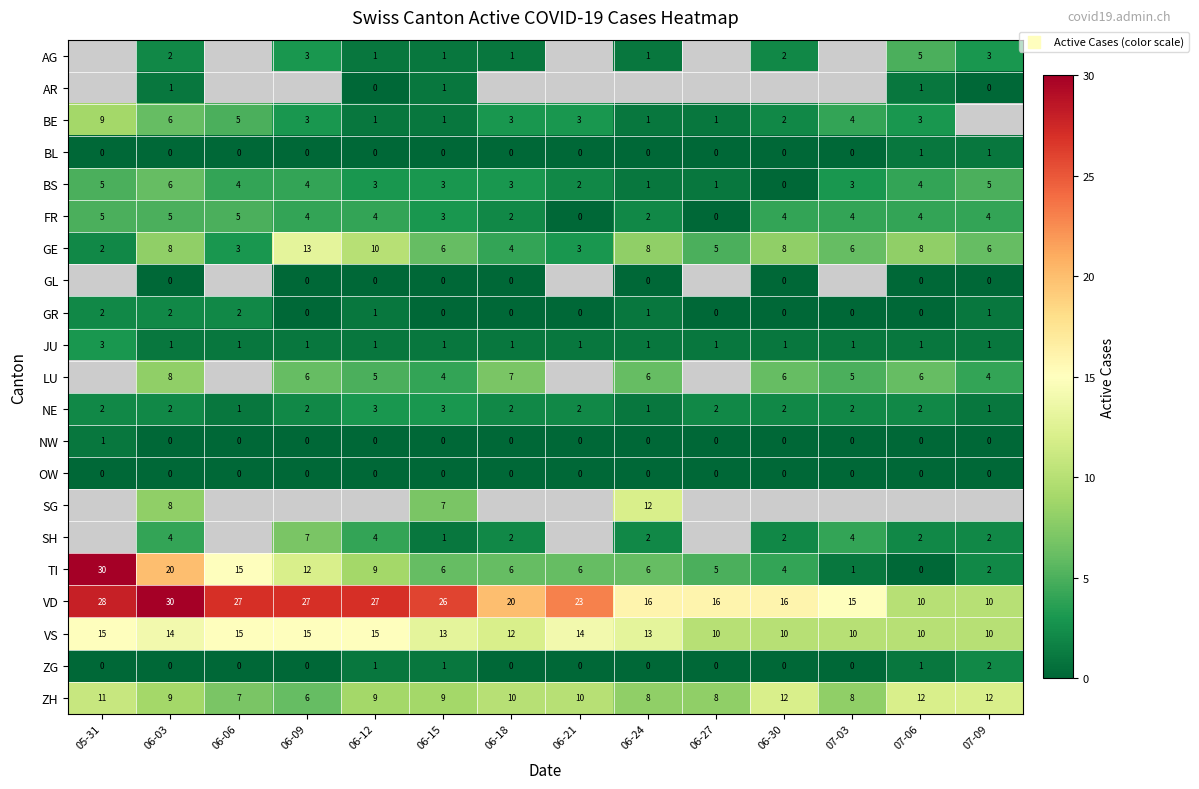

Is it true that BS equals 2 at 05-31?

False